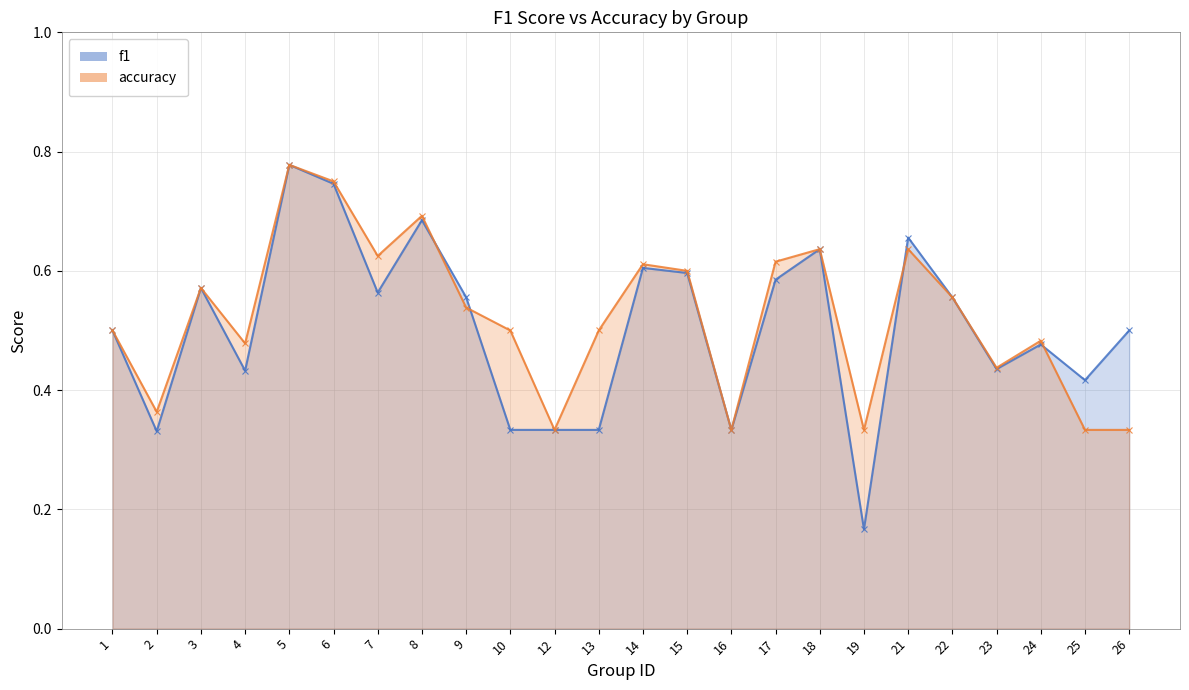

What is the total value across all series at 7?

1.2